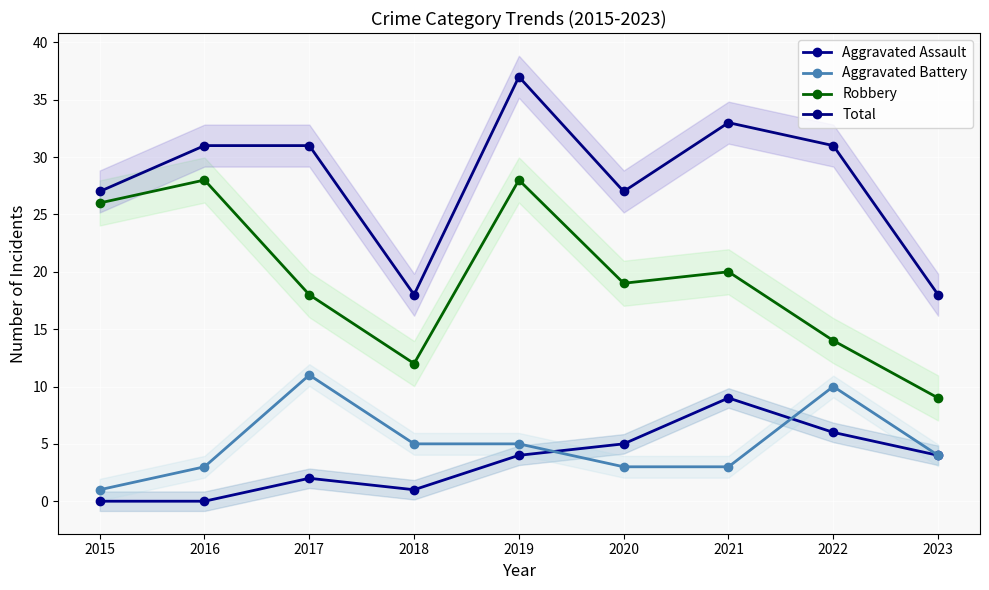

What is the total value across all series at 2019?

74